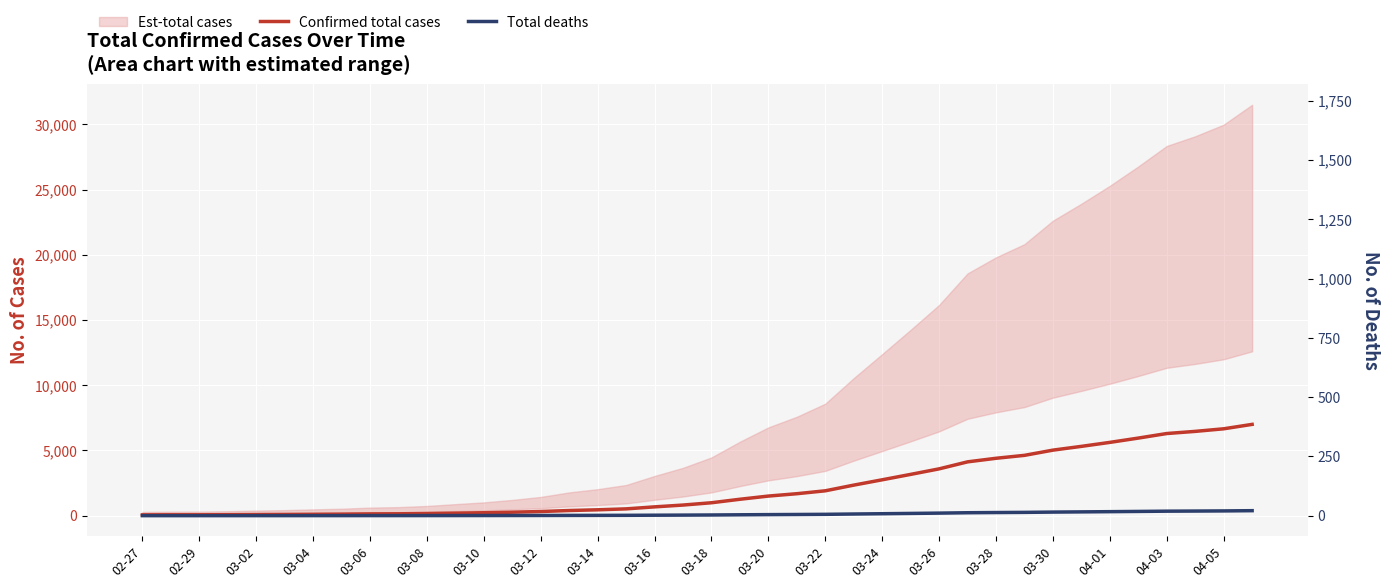

What is the difference between the highest and lowest values at 33?

5024.6